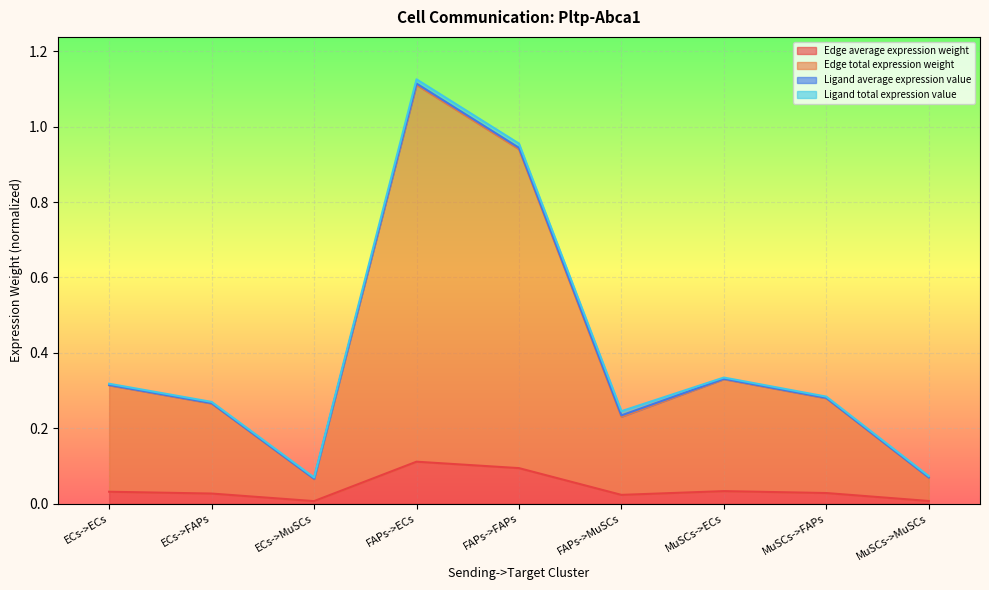

What is the label of the 3rd point from the right?

MuSCs->ECs